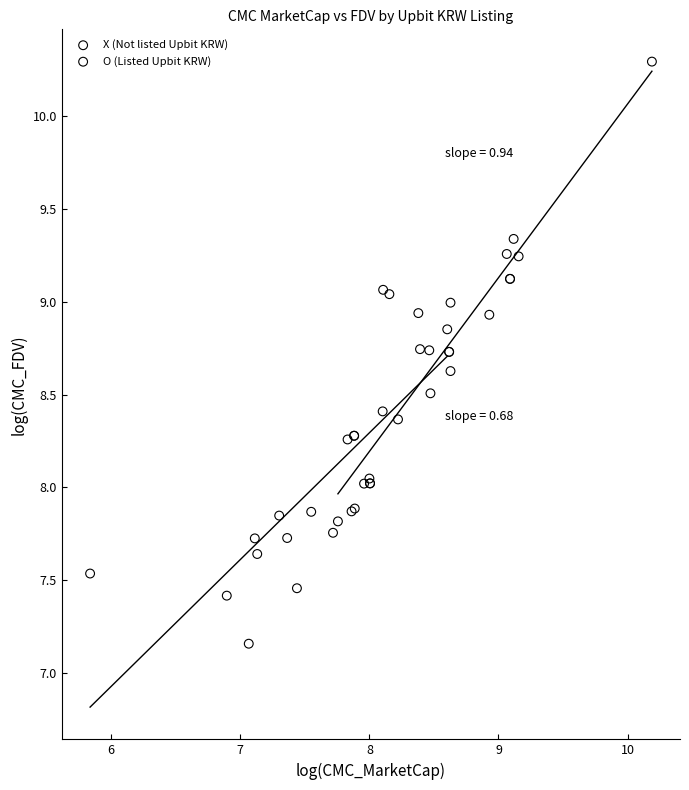

Which series has the widest spread of Y values?

O (Listed Upbit KRW)